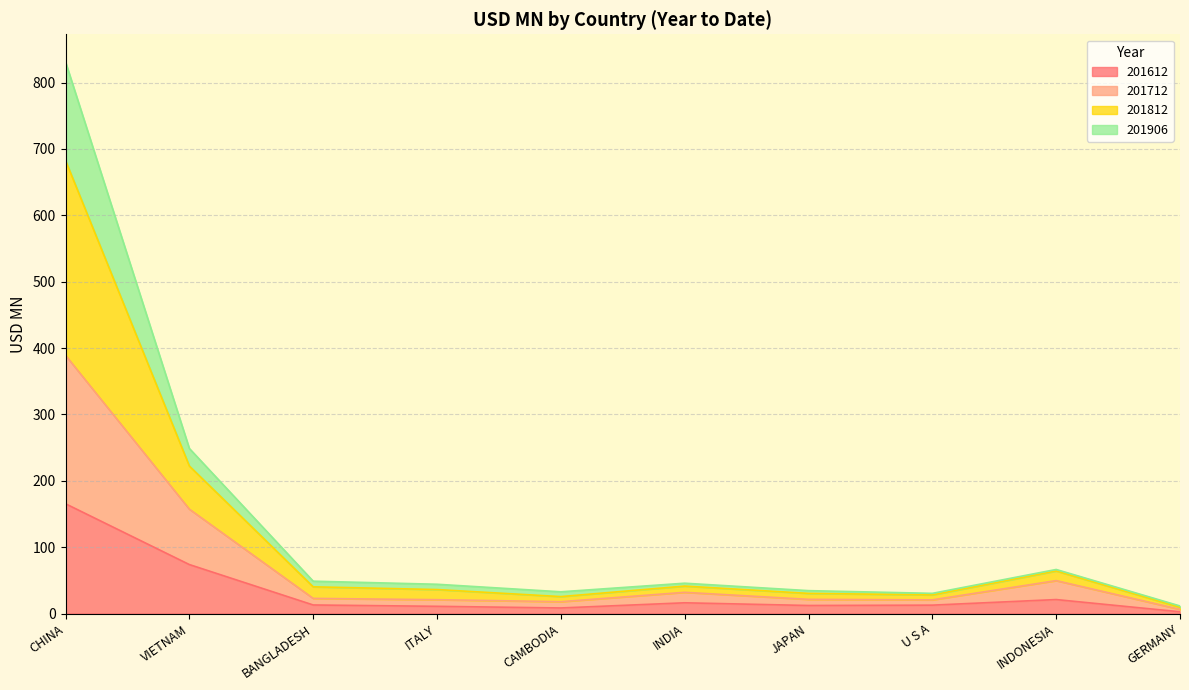

The value of 201612 at CHINA is 165.4. True or false?

True